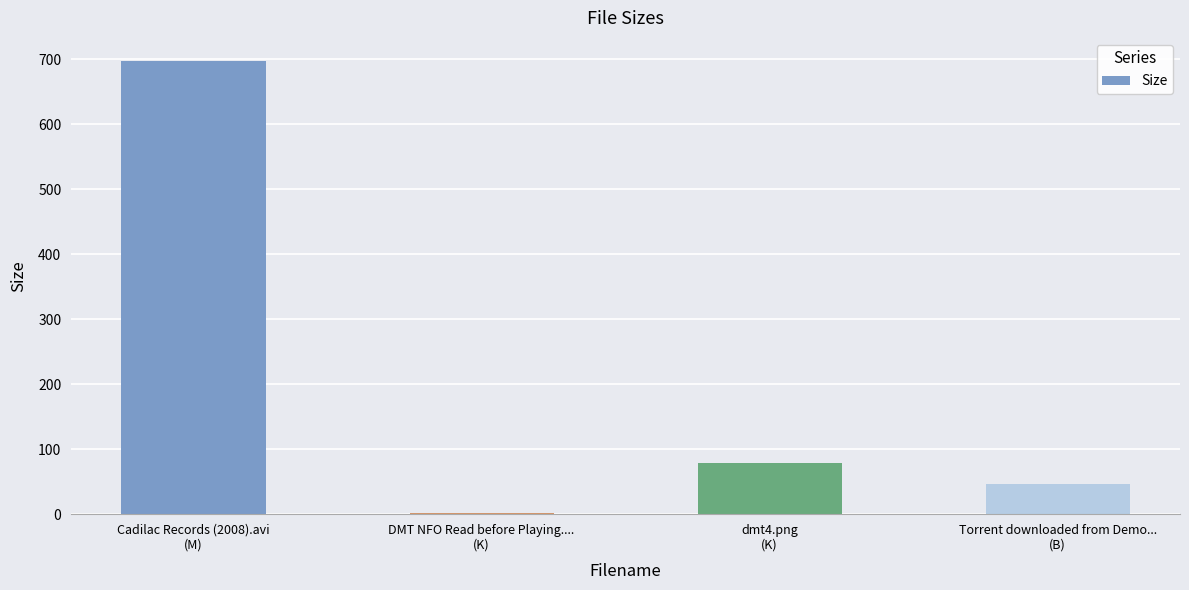

Reading left to right, what are all the values shown in this chart?

Cadilac Records (2008).avi
(M)=698.0	DMT NFO Read before Playing....
(K)=1.5	dmt4.png
(K)=78.3	Torrent downloaded from Demo...
(B)=46.0